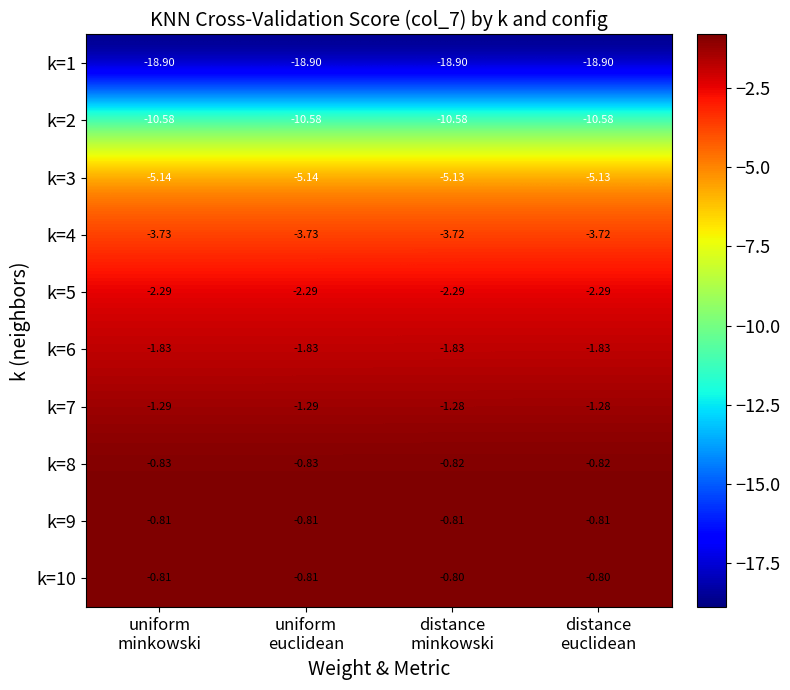

Reading right to left, extract all data points from this chart.

k=1: distance
euclidean=-18.9	distance
minkowski=-18.9	uniform
euclidean=-18.9	uniform
minkowski=-18.9
k=2: distance
euclidean=-10.6	distance
minkowski=-10.6	uniform
euclidean=-10.6	uniform
minkowski=-10.6
k=3: distance
euclidean=-5.1	distance
minkowski=-5.1	uniform
euclidean=-5.1	uniform
minkowski=-5.1
k=4: distance
euclidean=-3.7	distance
minkowski=-3.7	uniform
euclidean=-3.7	uniform
minkowski=-3.7
k=5: distance
euclidean=-2.3	distance
minkowski=-2.3	uniform
euclidean=-2.3	uniform
minkowski=-2.3
k=6: distance
euclidean=-1.8	distance
minkowski=-1.8	uniform
euclidean=-1.8	uniform
minkowski=-1.8
k=7: distance
euclidean=-1.3	distance
minkowski=-1.3	uniform
euclidean=-1.3	uniform
minkowski=-1.3
k=8: distance
euclidean=-0.8	distance
minkowski=-0.8	uniform
euclidean=-0.8	uniform
minkowski=-0.8
k=9: distance
euclidean=-0.8	distance
minkowski=-0.8	uniform
euclidean=-0.8	uniform
minkowski=-0.8
k=10: distance
euclidean=-0.8	distance
minkowski=-0.8	uniform
euclidean=-0.8	uniform
minkowski=-0.8